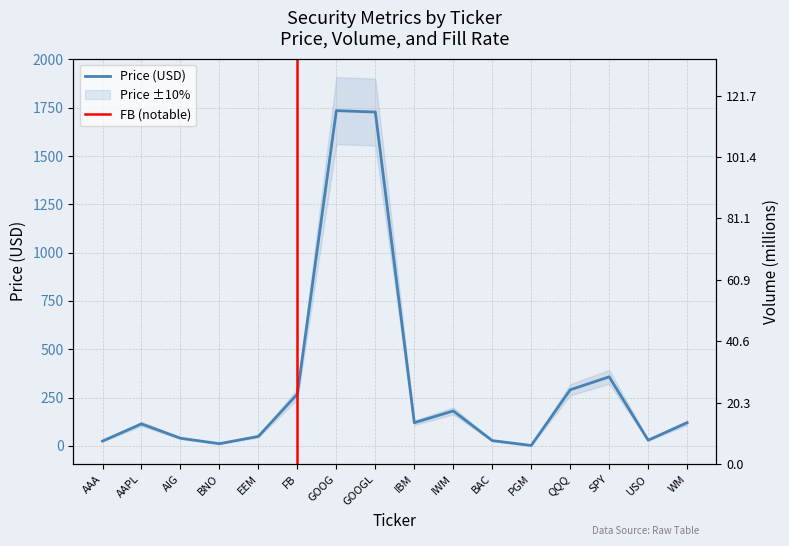

Reading left to right, list all the values displayed in this chart.

Price (col_2): AAA=25.0	AAPL=113.8	AIG=39.8	BNO=11.4	EEM=49.2	FB=268.4	GOOG=1734.9	GOOGL=1727.6	IBM=120.1	IWM=180.8	BAC=27.4	PGM=2.2	QQQ=290.4	SPY=357.5	USO=29.5	WM=120.1
Volume_M (col_3_scaled): AAA=0.0	AAPL=121.7	AIG=4.8	BNO=0.9	EEM=35.7	FB=18.9	GOOG=2.1	GOOGL=1.1	IBM=5.6	IWM=22.6	BAC=43.4	PGM=1.2	QQQ=24.2	SPY=51.7	USO=4.0	WM=0.9